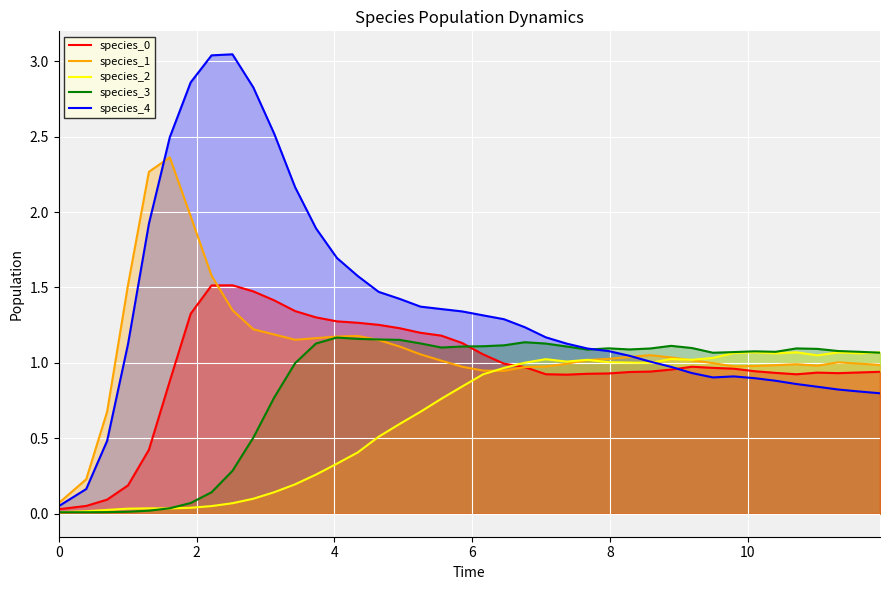

How many lines are shown in the chart?

5